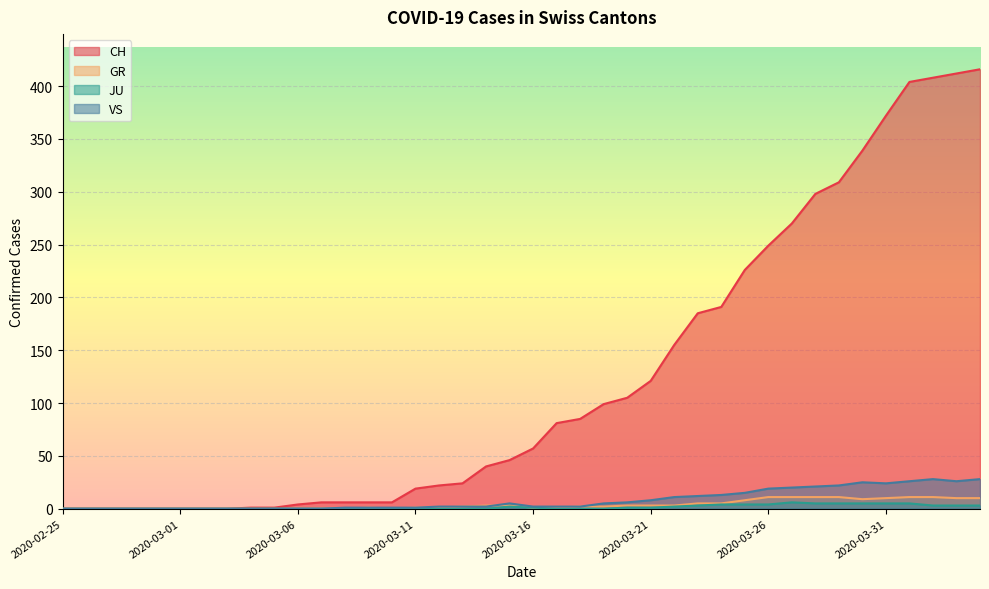

Reading left to right, transcribe all the data shown in this chart.

CH: 2020-02-25=0	2020-02-26=0	2020-02-27=0	2020-02-28=0	2020-02-29=0	2020-03-01=0	2020-03-02=0	2020-03-03=0	2020-03-04=1	2020-03-05=1	2020-03-06=4	2020-03-07=6	2020-03-08=6	2020-03-09=6	2020-03-10=6	2020-03-11=19	2020-03-12=22	2020-03-13=24	2020-03-14=40	2020-03-15=46	2020-03-16=57	2020-03-17=81	2020-03-18=85	2020-03-19=99	2020-03-20=105	2020-03-21=121	2020-03-22=155	2020-03-23=185	2020-03-24=191	2020-03-25=226	2020-03-26=249	2020-03-27=270	2020-03-28=298	2020-03-29=309	2020-03-30=339	2020-03-31=372	2020-04-01=404	2020-04-02=408	2020-04-03=412	2020-04-04=416
GR: 2020-02-25=0	2020-02-26=0	2020-02-27=0	2020-02-28=0	2020-02-29=0	2020-03-01=0	2020-03-02=0	2020-03-03=0	2020-03-04=0	2020-03-05=0	2020-03-06=0	2020-03-07=0	2020-03-08=0	2020-03-09=1	2020-03-10=0	2020-03-11=1	2020-03-12=1	2020-03-13=2	2020-03-14=3	2020-03-15=3	2020-03-16=1	2020-03-17=1	2020-03-18=2	2020-03-19=2	2020-03-20=3	2020-03-21=3	2020-03-22=3	2020-03-23=5	2020-03-24=5	2020-03-25=8	2020-03-26=11	2020-03-27=11	2020-03-28=11	2020-03-29=11	2020-03-30=9	2020-03-31=10	2020-04-01=11	2020-04-02=11	2020-04-03=10	2020-04-04=10
JU: 2020-02-25=0	2020-02-26=0	2020-02-27=0	2020-02-28=0	2020-02-29=0	2020-03-01=0	2020-03-02=0	2020-03-03=0	2020-03-04=0	2020-03-05=0	2020-03-06=0	2020-03-07=0	2020-03-08=0	2020-03-09=0	2020-03-10=0	2020-03-11=0	2020-03-12=0	2020-03-13=0	2020-03-14=0	2020-03-15=2	2020-03-16=1	2020-03-17=0	2020-03-18=0	2020-03-19=0	2020-03-20=1	2020-03-21=1	2020-03-22=2	2020-03-23=3	2020-03-24=4	2020-03-25=4	2020-03-26=4	2020-03-27=6	2020-03-28=5	2020-03-29=5	2020-03-30=5	2020-03-31=5	2020-04-01=5	2020-04-02=3	2020-04-03=3	2020-04-04=3
VS: 2020-02-25=0	2020-02-26=0	2020-02-27=0	2020-02-28=0	2020-02-29=0	2020-03-01=0	2020-03-02=0	2020-03-03=0	2020-03-04=0	2020-03-05=0	2020-03-06=0	2020-03-07=0	2020-03-08=1	2020-03-09=1	2020-03-10=1	2020-03-11=1	2020-03-12=2	2020-03-13=2	2020-03-14=2	2020-03-15=5	2020-03-16=2	2020-03-17=2	2020-03-18=2	2020-03-19=5	2020-03-20=6	2020-03-21=8	2020-03-22=11	2020-03-23=12	2020-03-24=13	2020-03-25=15	2020-03-26=19	2020-03-27=20	2020-03-28=21	2020-03-29=22	2020-03-30=25	2020-03-31=24	2020-04-01=26	2020-04-02=28	2020-04-03=26	2020-04-04=28